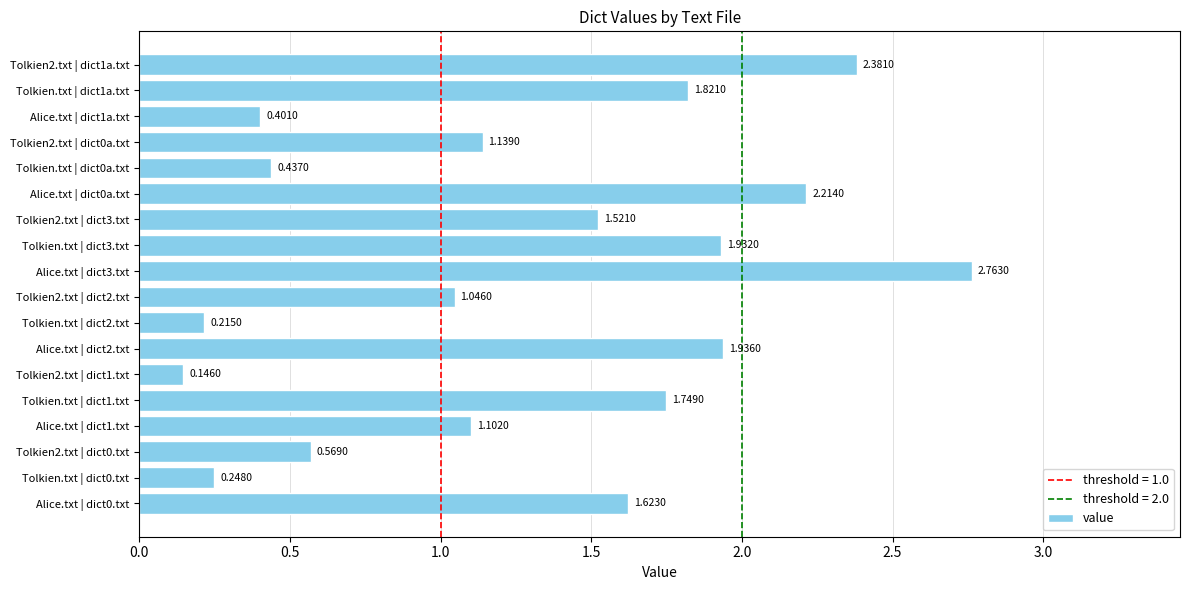

Does the chart contain stacked bars?

No